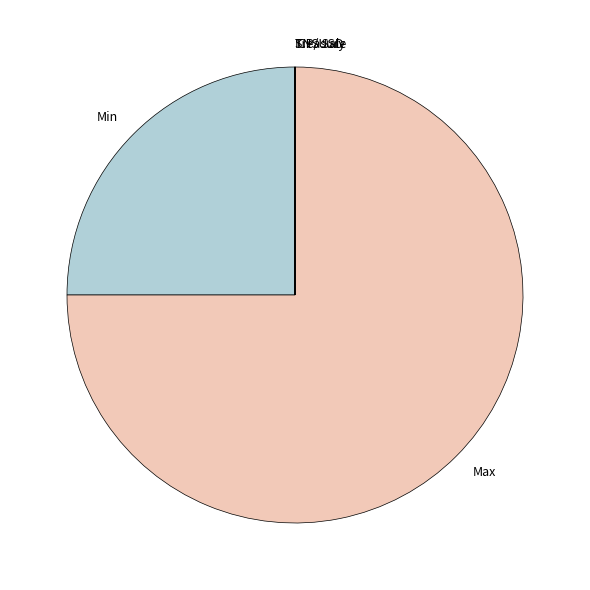

The Max slice represents 75% of the pie. True or false?

True